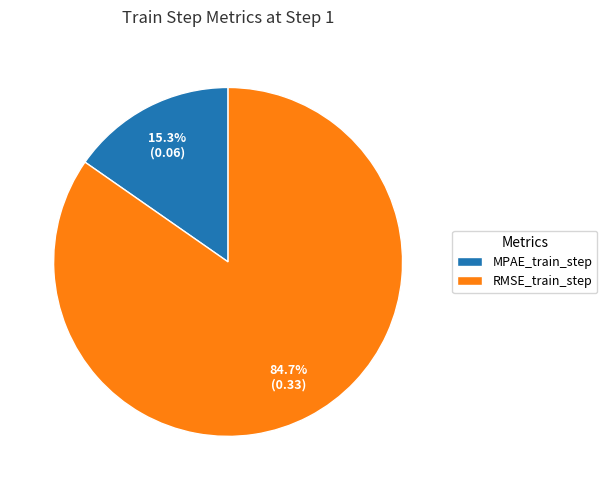

To the nearest percent, what is the combined percentage of MPAE_train_step and RMSE_train_step?

100%